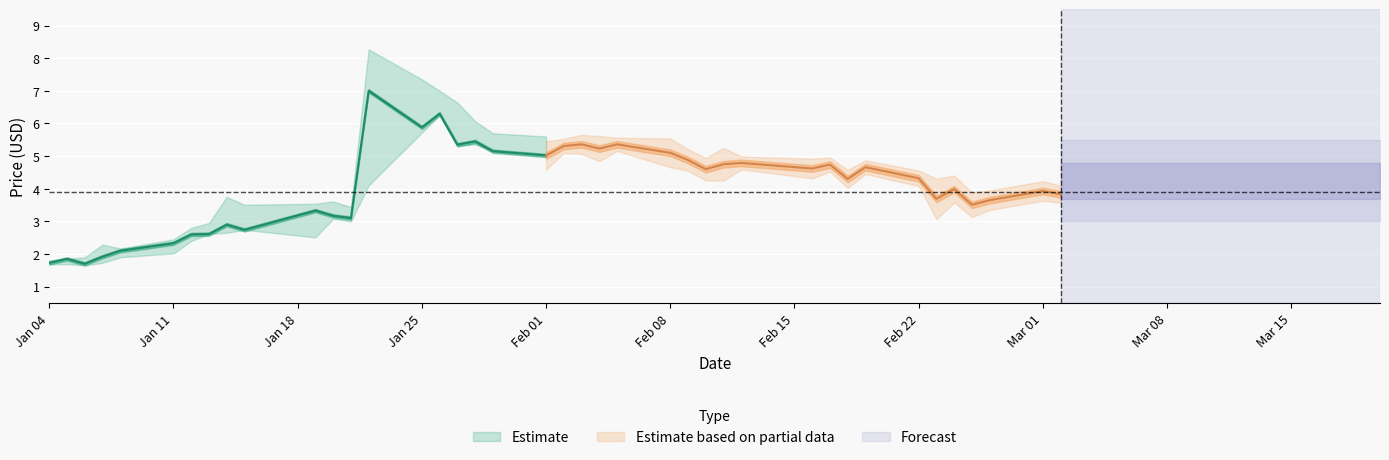

What is the maximum value for low?

6.2